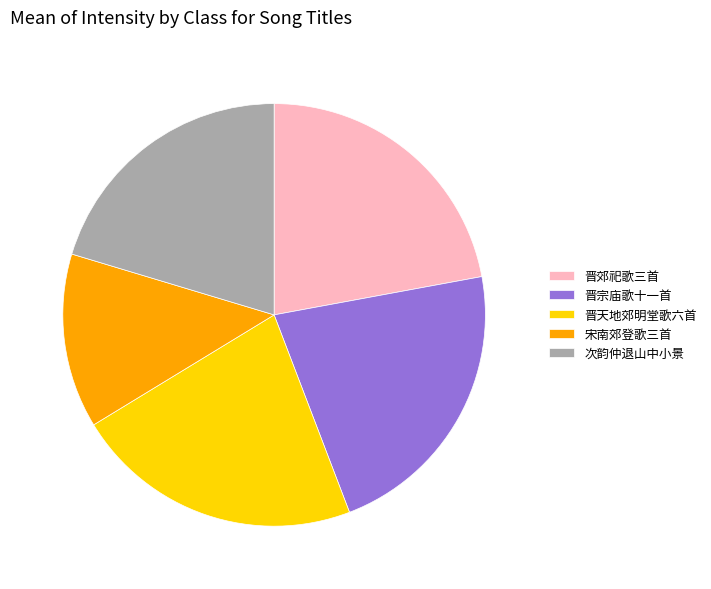

What is the ratio of the value at 晋宗庙歌十一首 to the value at 晋郊祀歌三首?

1.0